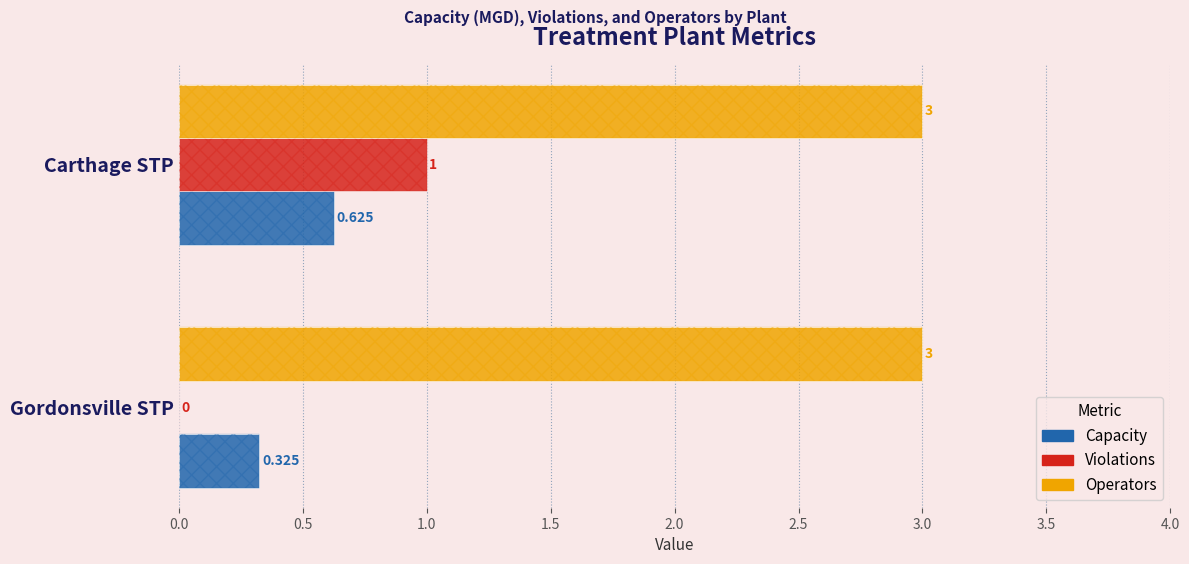

Are the bars grouped side by side (vs. stacked)?

Yes